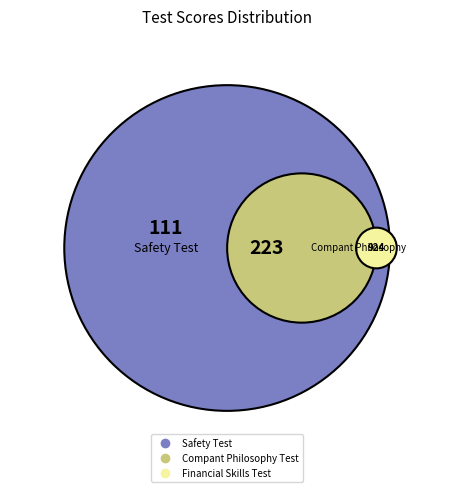

Which slice is the smallest?

8